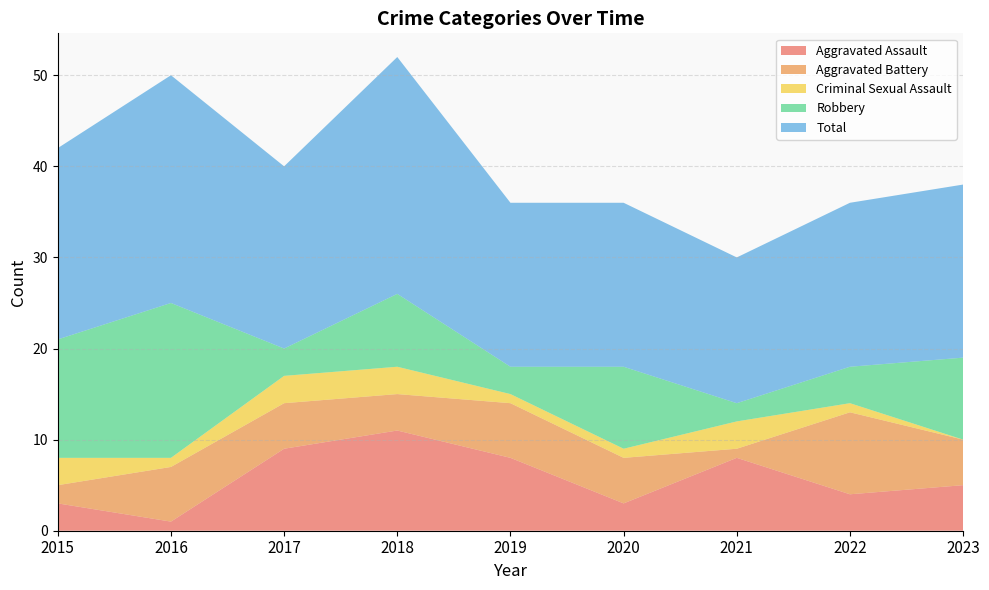

Reading left to right, transcribe all the data shown in this chart.

Aggravated Assault: 3	1	9	11	8	3	8	4	5
Aggravated Battery: 2	6	5	4	6	5	1	9	5
Criminal Sexual Assault: 3	1	3	3	1	1	3	1	0
Robbery: 13	17	3	8	3	9	2	4	9
Total: 21	25	20	26	18	18	16	18	19